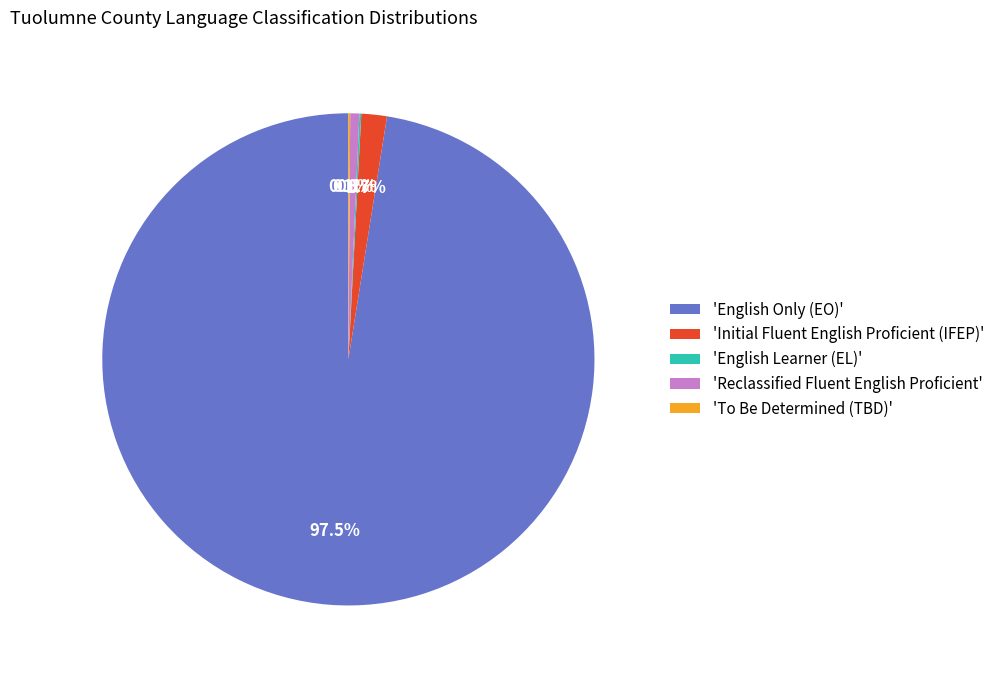

What percentage is NOT represented by 'Reclassified Fluent English Proficient'?

99.4%